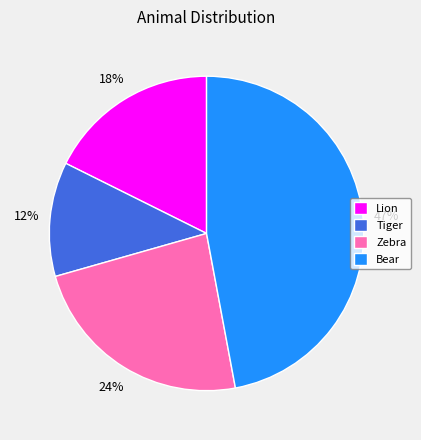

True or false: Lion accounts for 26% of the total.

False